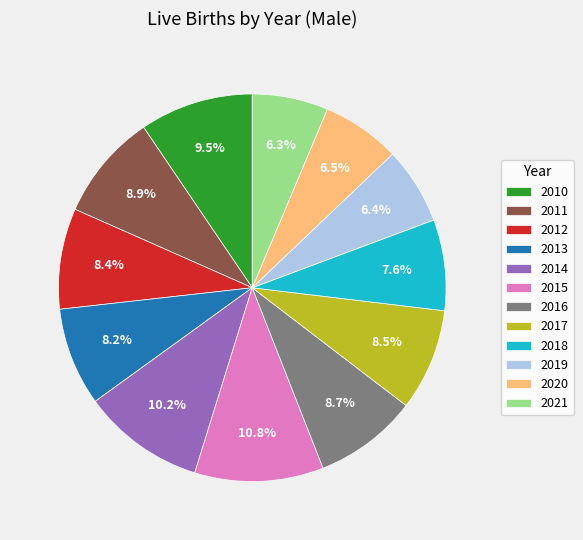

How many slices are in this pie chart?

12